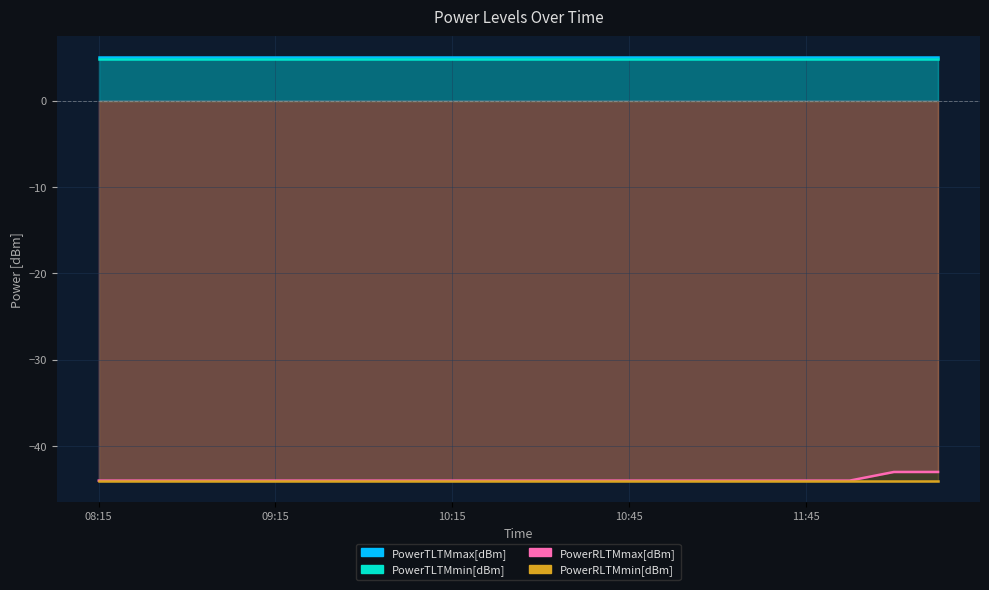

What is the minimum value shown in the chart?

-44.0